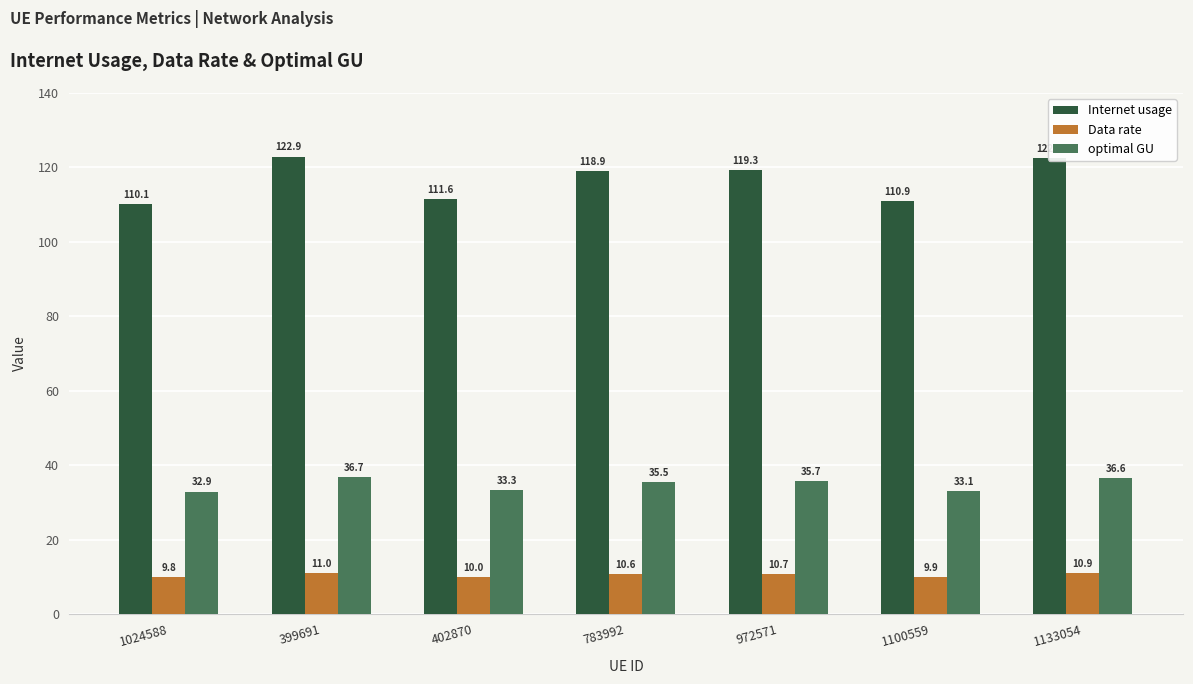

What position from the right is 399691?

6